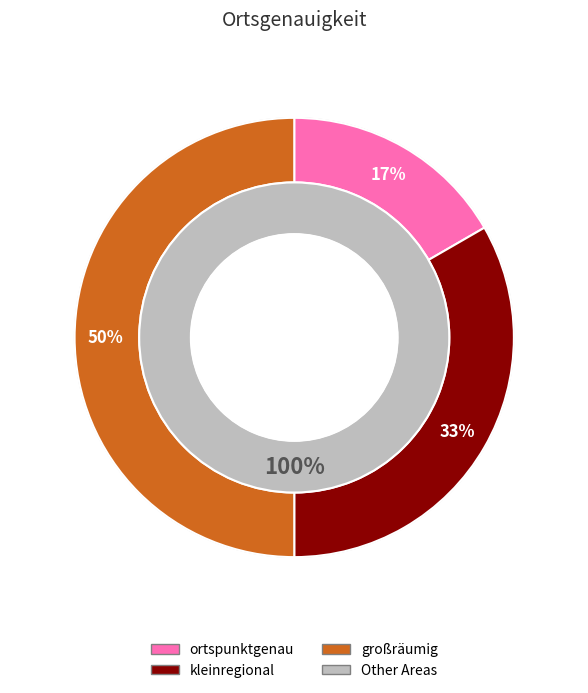

Which slice is the largest?

großräumig